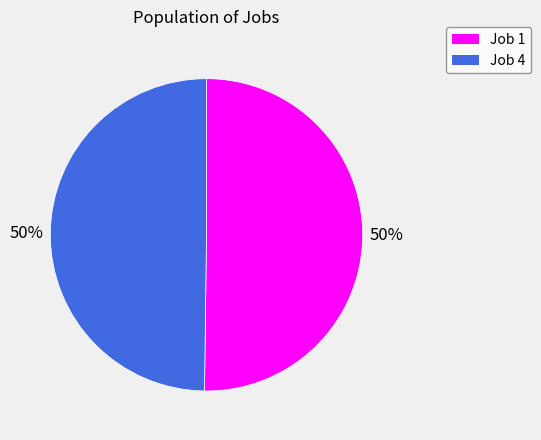

Do Job 4 and Job 1 together represent more than half of the pie?

Yes